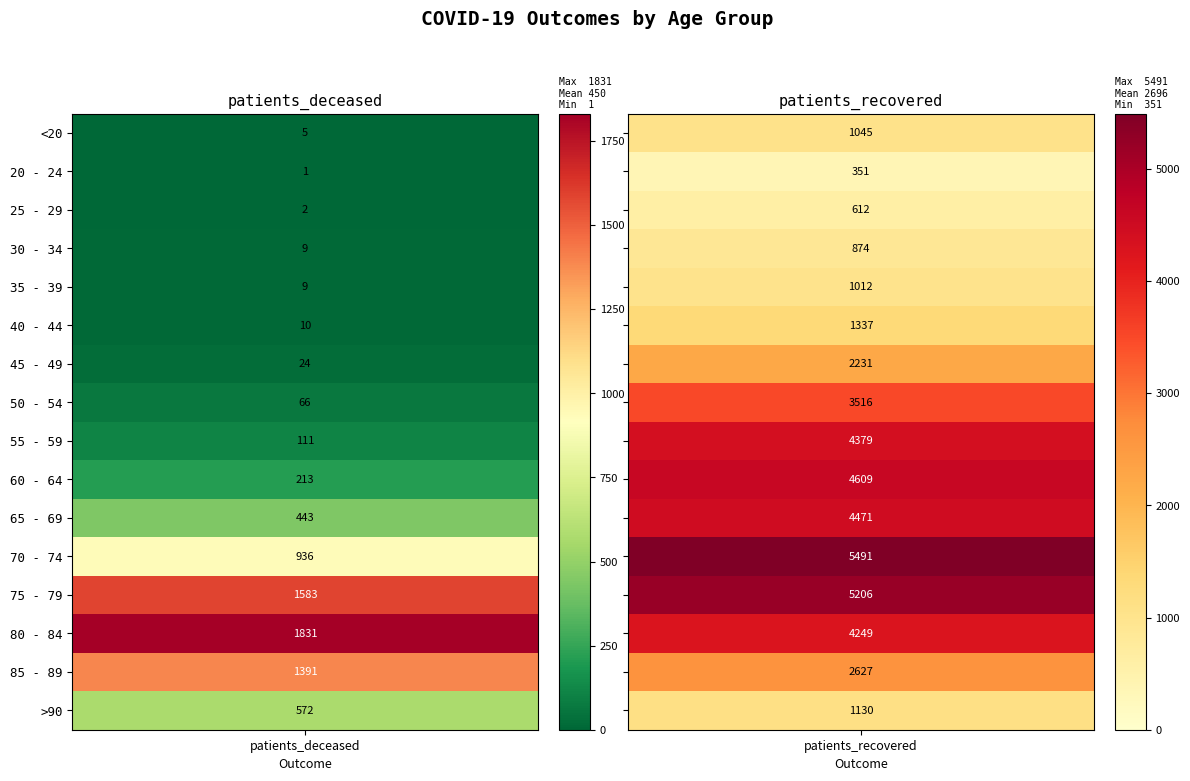

Where is patients_recovered nearest to the value 2921?

85 - 89